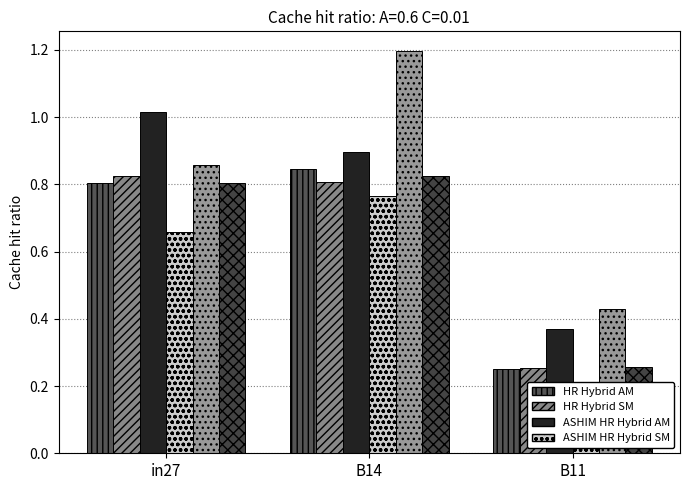

Where is job572_scenario3_1176 nearest to the value 0?

B11